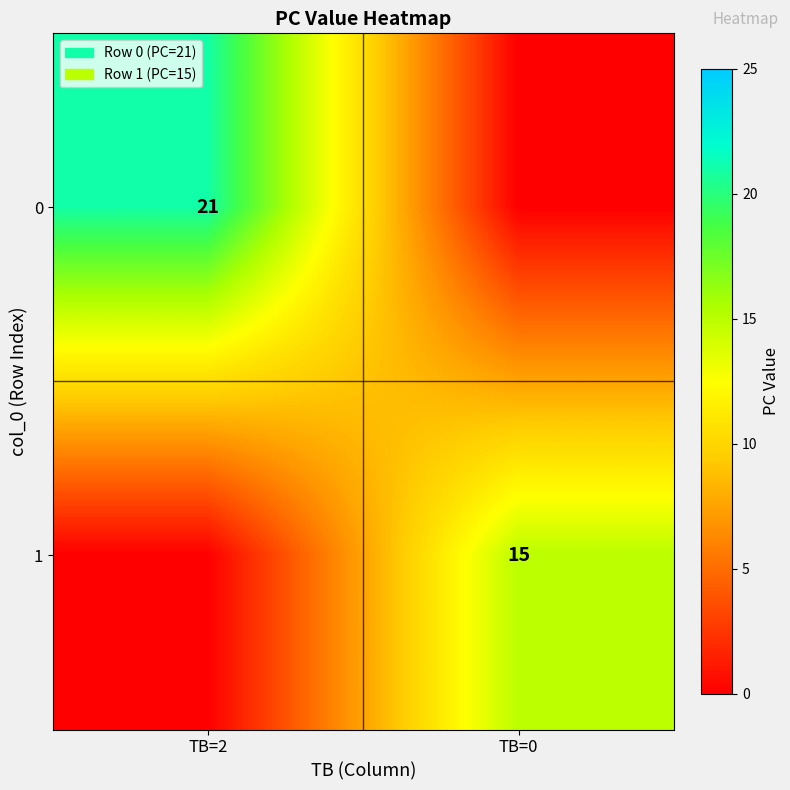

At how many categories does at least one series exceed 9?

2